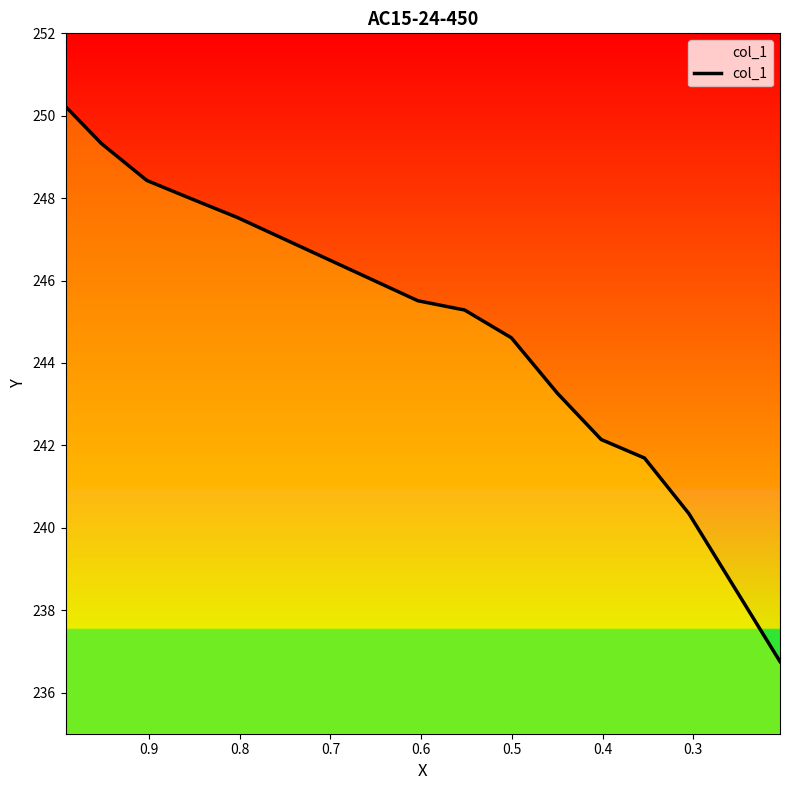

What is the value of the 12th point from the left?

240.3